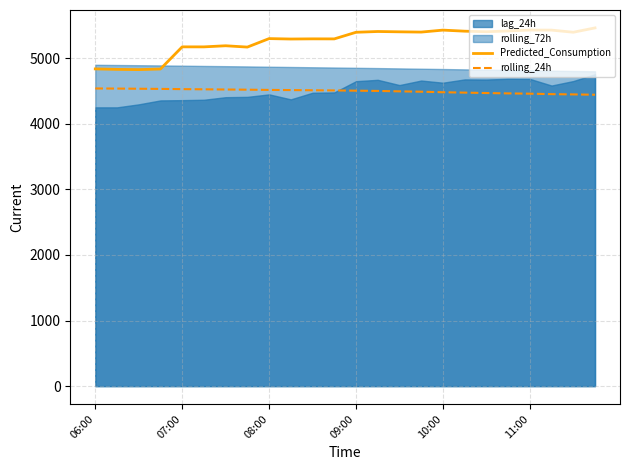

True or false: rolling_24h and Predicted_Consumption intersect in this chart.

False